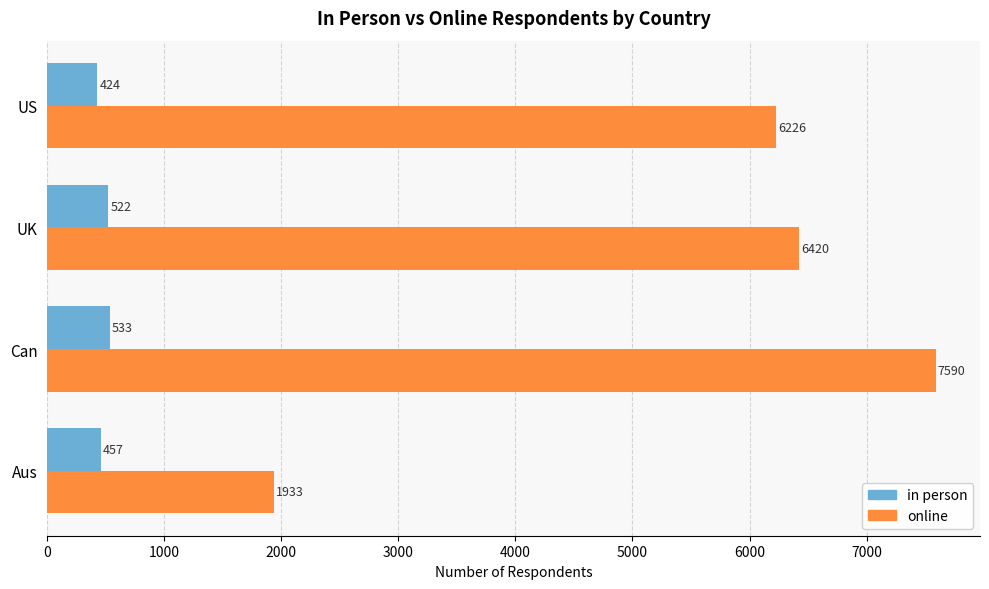

Between Aus and US, which series saw the biggest shift?

online